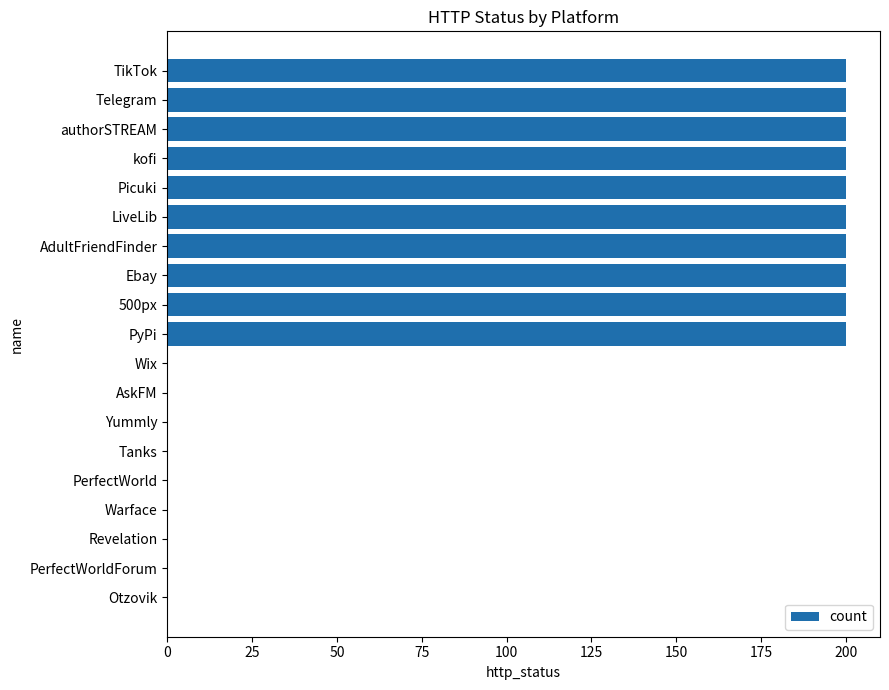

What is the maximum value shown in the chart?

200